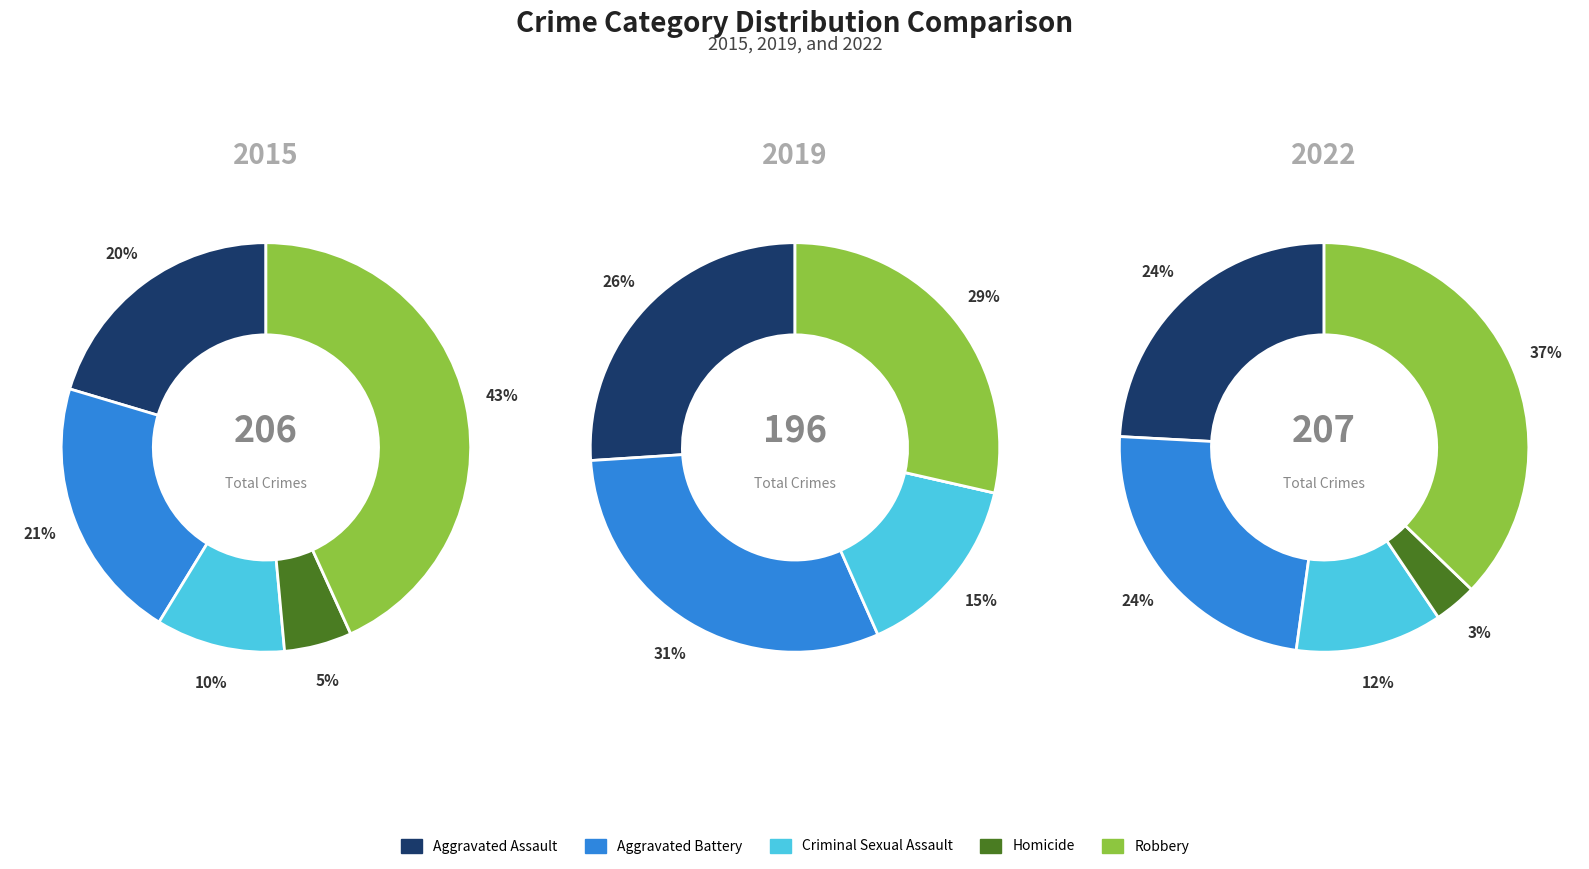

To the nearest percent, what is the difference between the Robbery and Criminal Sexual Assault slice percentages?

26%